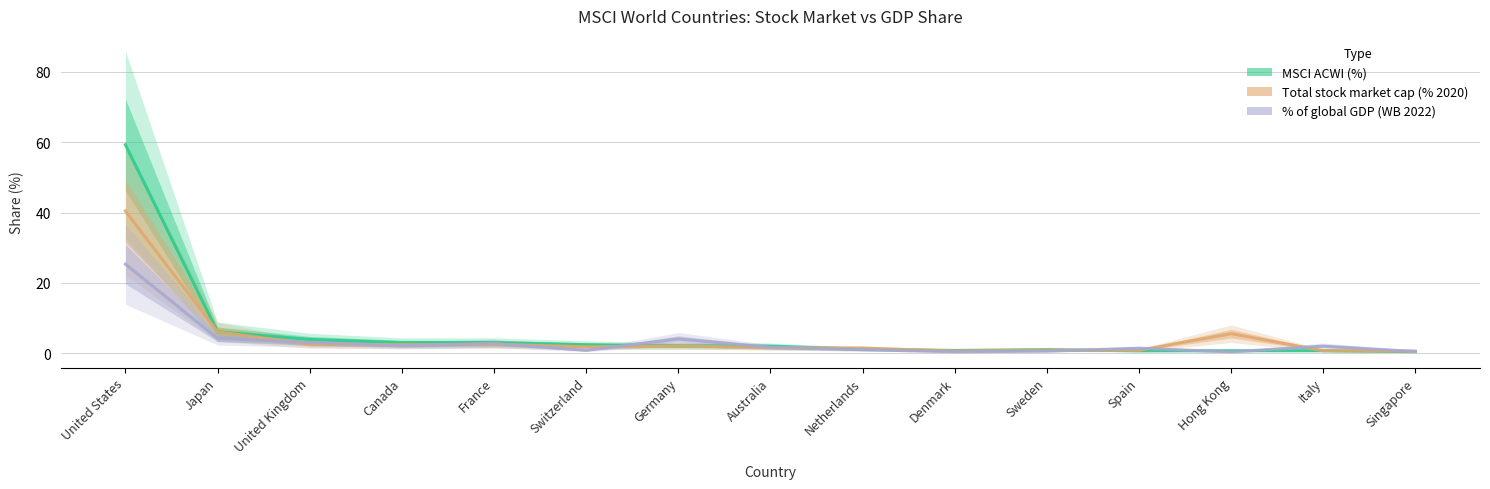

Which series ends up on top after the final intersection of Total stock market cap (% 2020) and MSCI ACWI (%)?

Total stock market cap (% 2020)